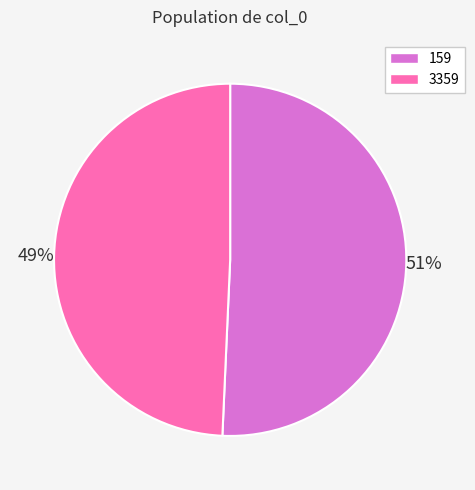

True or false: 3359 accounts for 49% of the total.

True